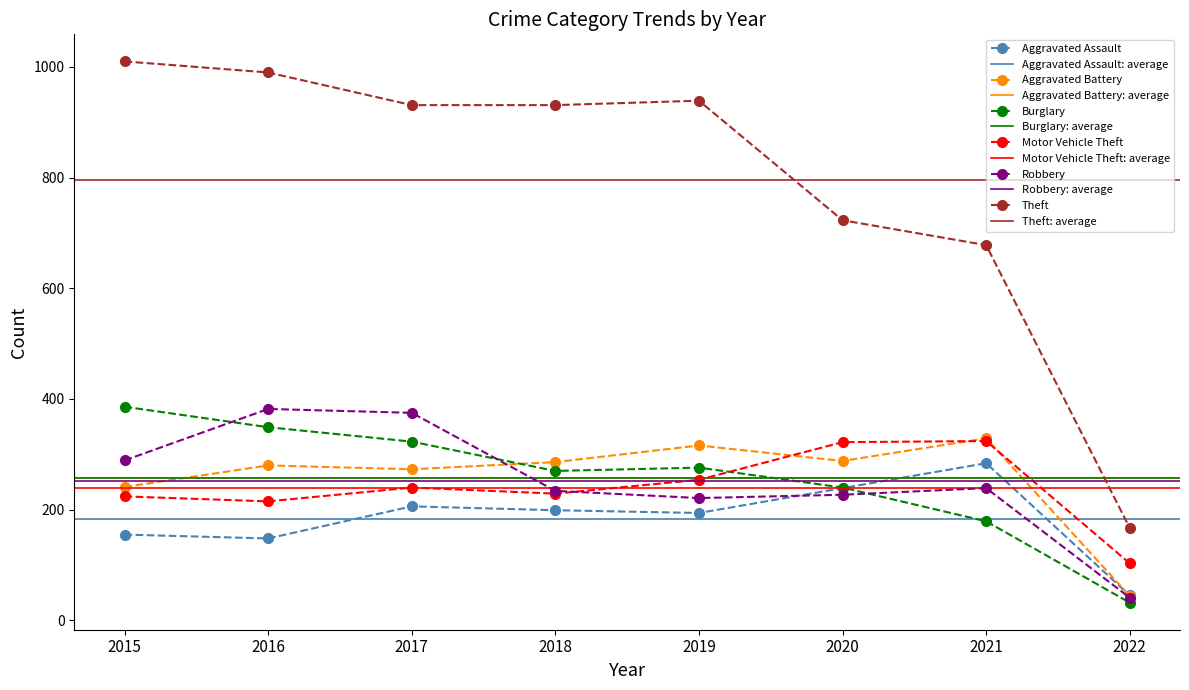

What is the sum of the Burglary values at 2020 and 2019?

516